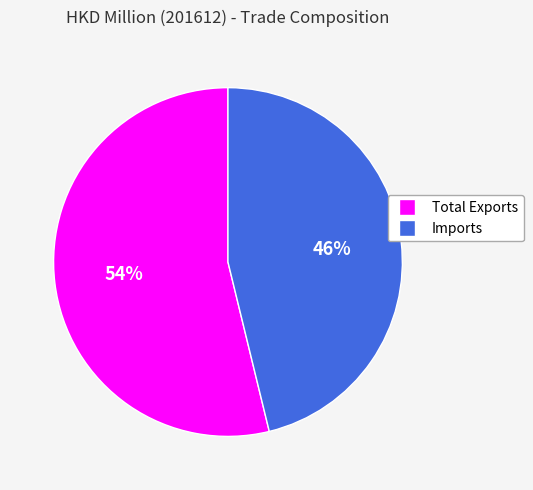

How many slices are in this pie chart?

2